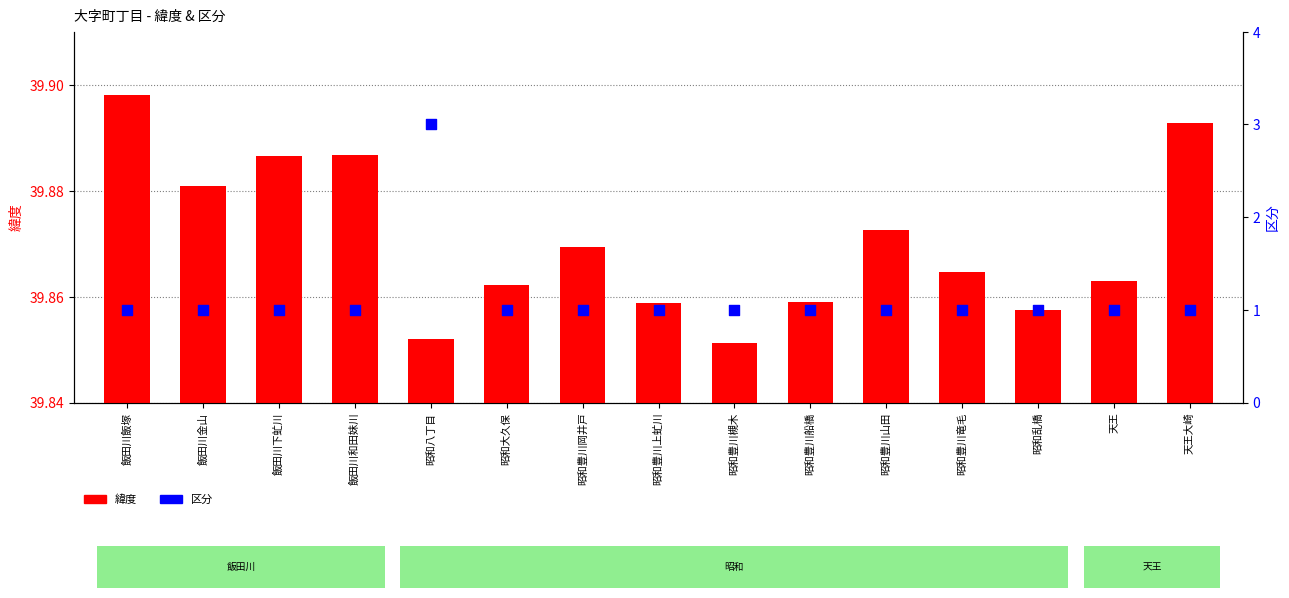

At how many categories does at least one series exceed 2?

1